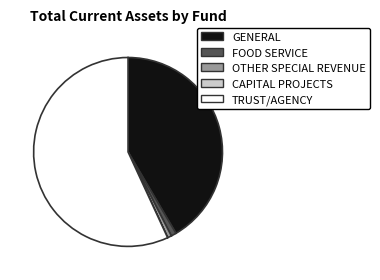

Which slice is the largest?

TRUST/AGENCY